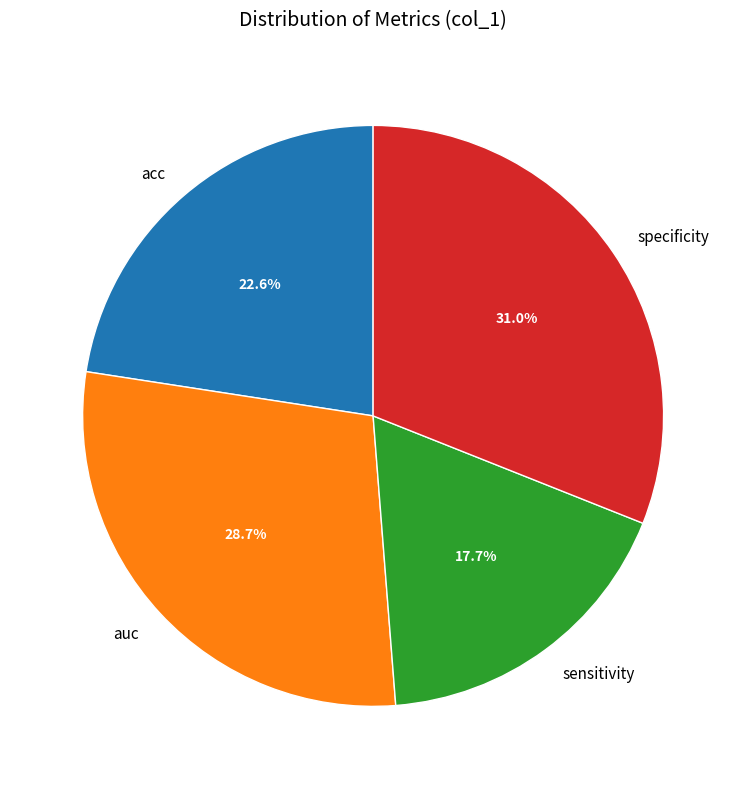

Does specificity account for over 50% of the chart?

No